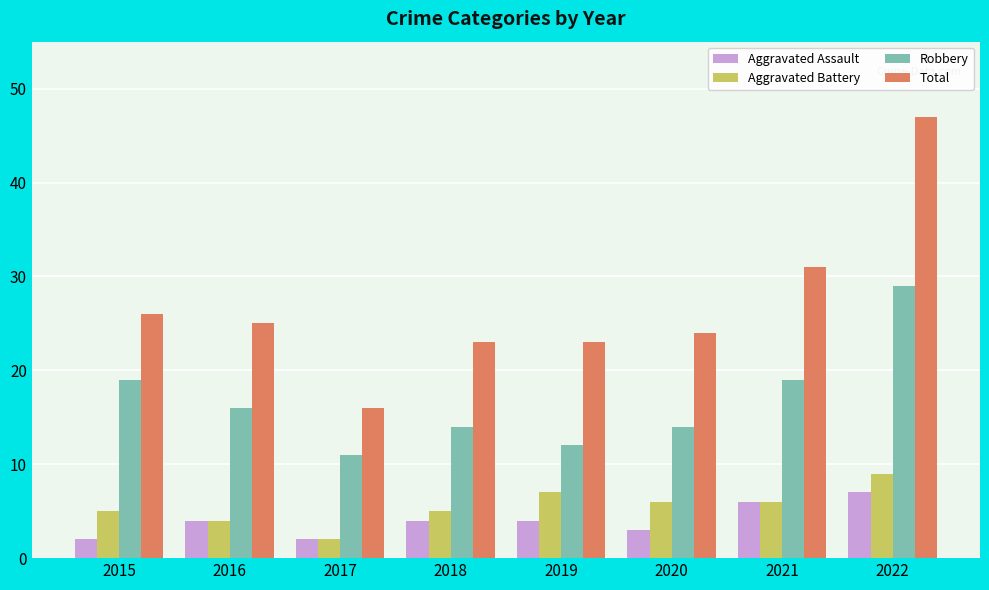

At how many categories does at least one series exceed 7?

8